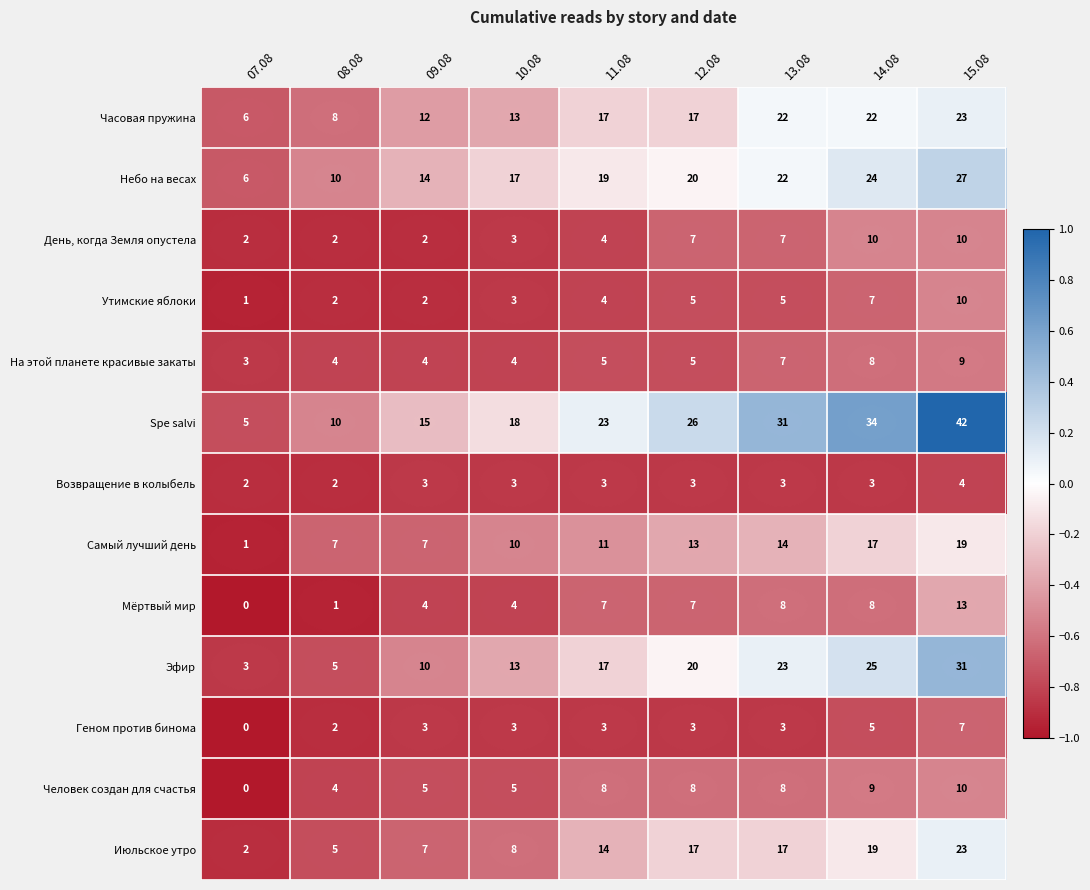

Rank the categories by Spe salvi value from highest to lowest.

15.08, 14.08, 13.08, 12.08, 11.08, 10.08, 09.08, 08.08, 07.08